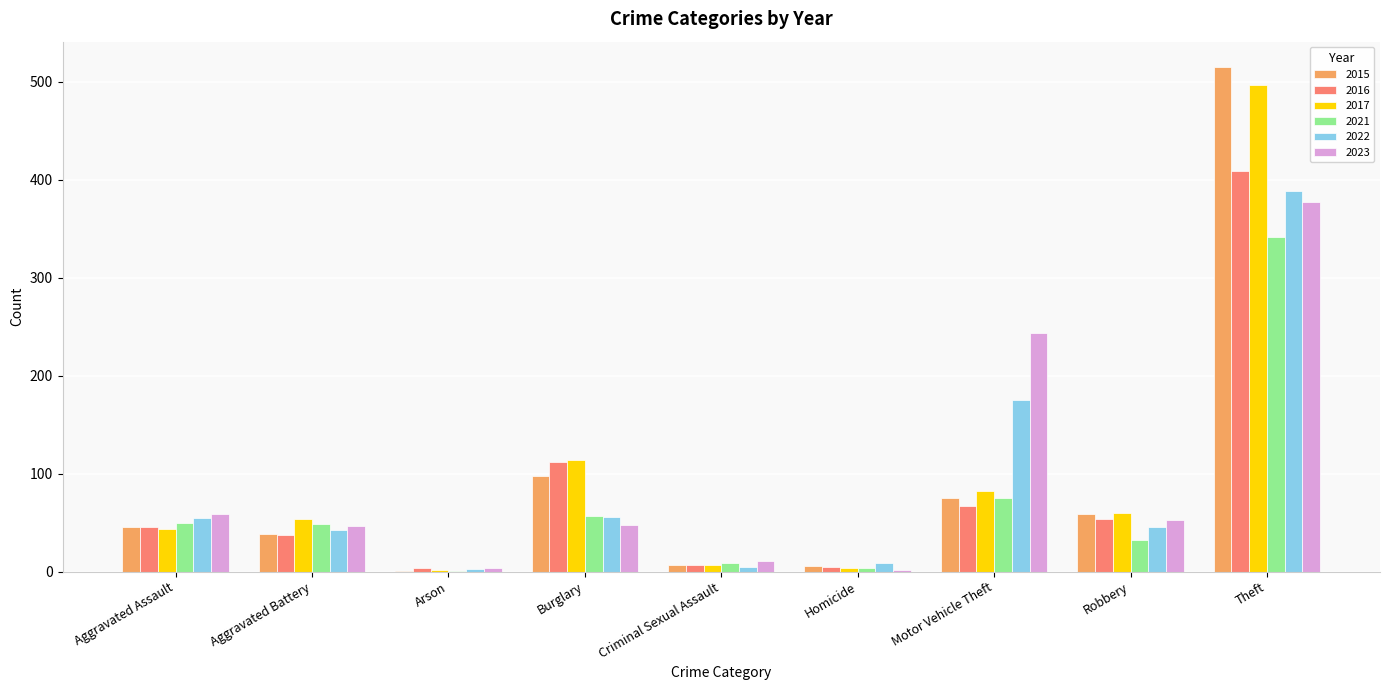

The value of 2015 at Aggravated Assault is 77. True or false?

False